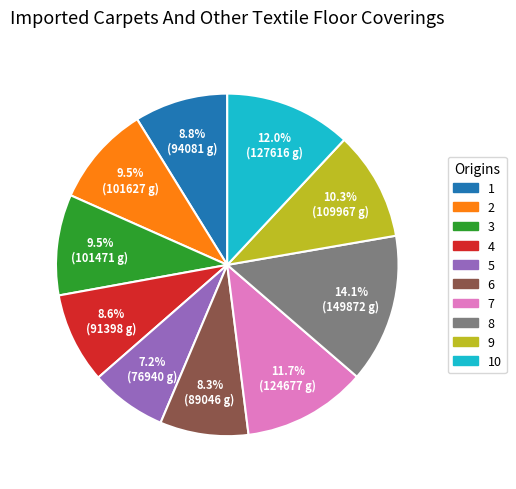

Is there a majority slice in this chart?

No